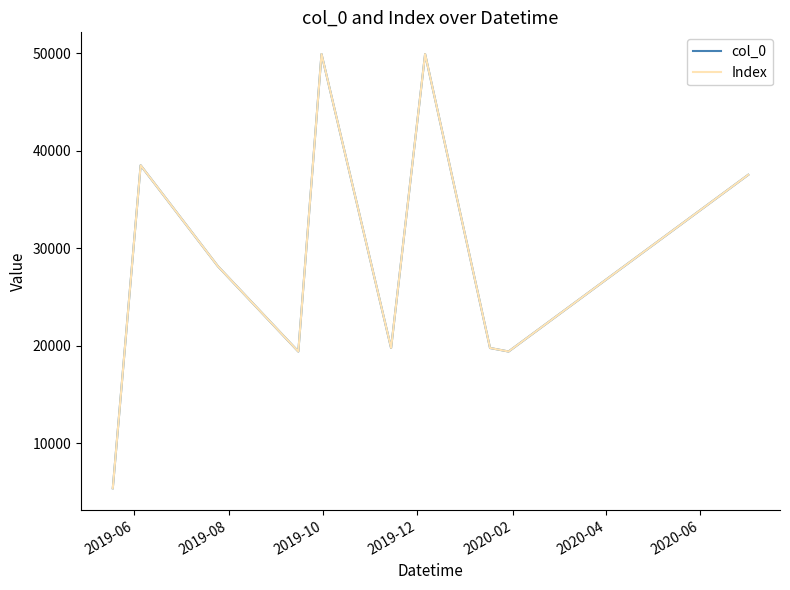

What are all the series names shown in the legend?

col_0, Index